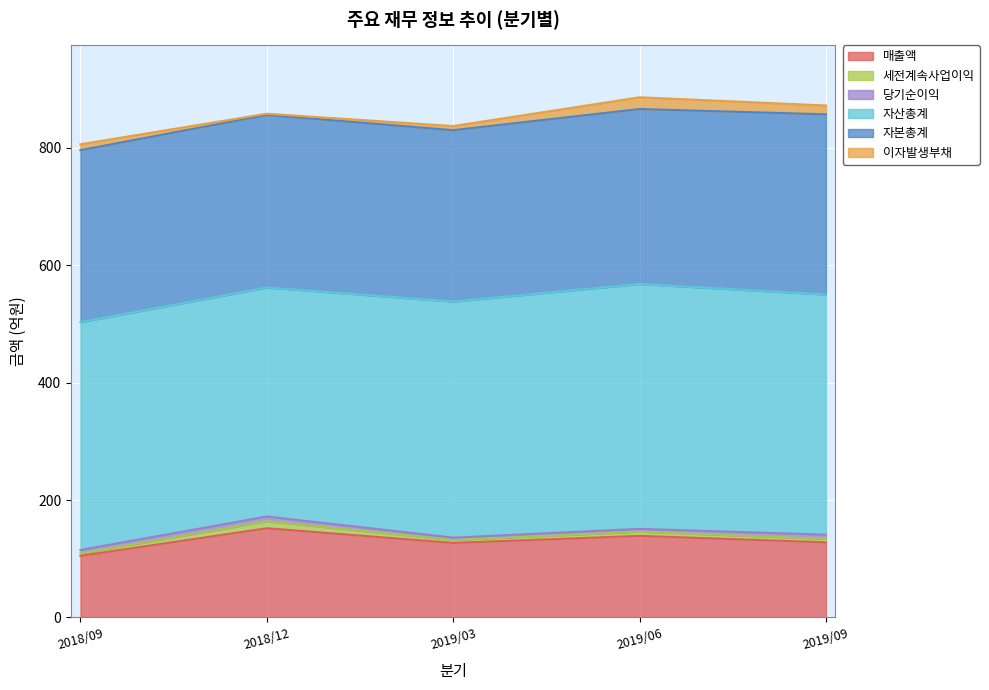

At which label is 자본총계 closest to 299?

2019/06